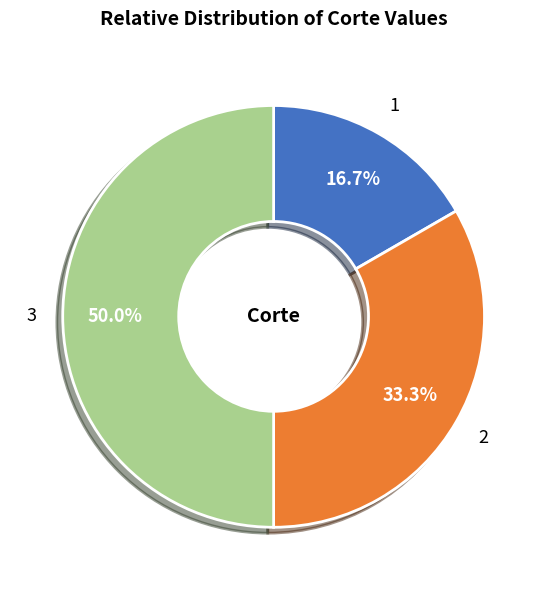

Approximately how many times larger is the value at 3 compared to 2?

1.5